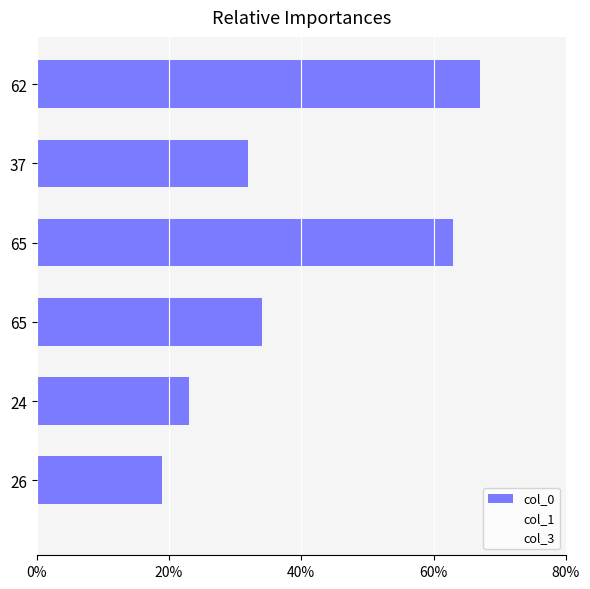

How many bars are there in total?

6